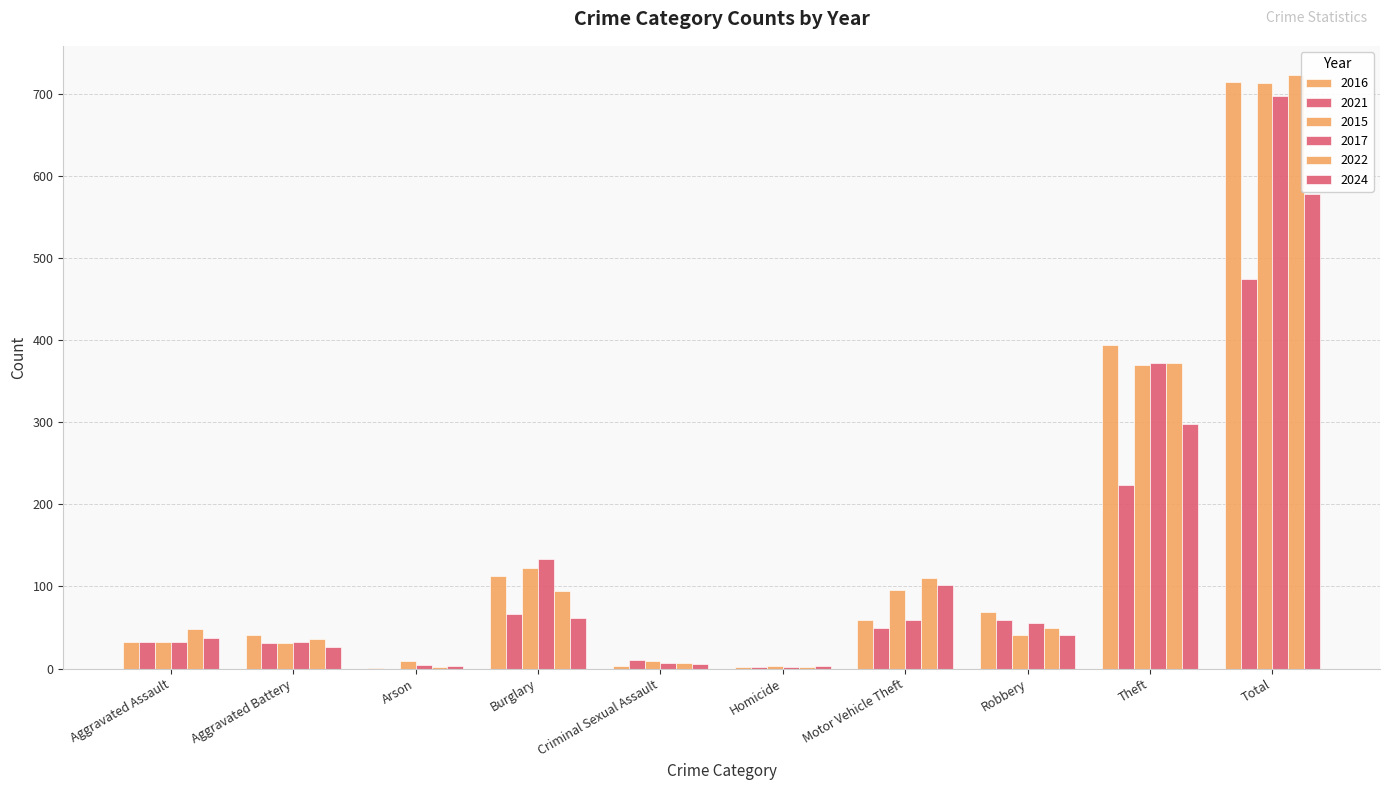

What is the label of the 2nd bar from the left?

Aggravated Battery